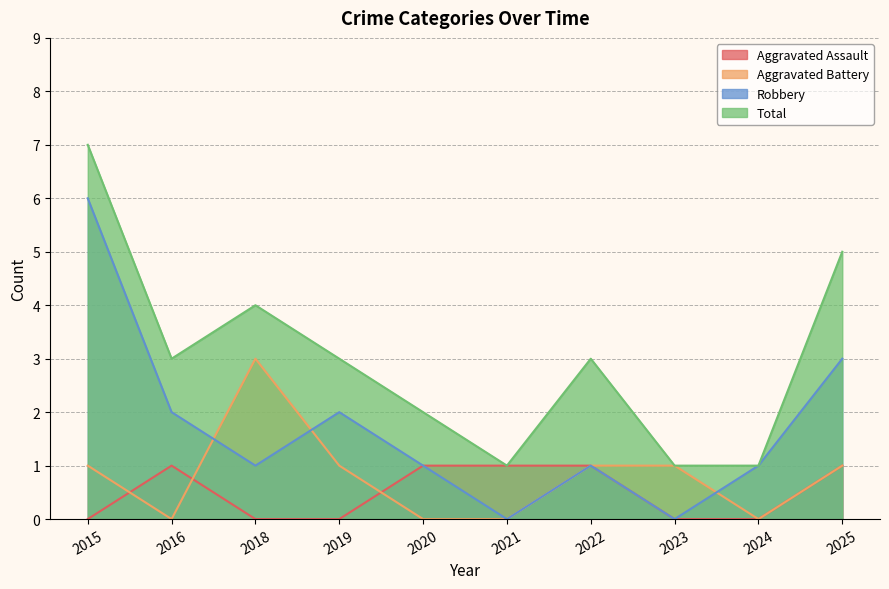

What is the difference between the highest and lowest values at 2019?

3